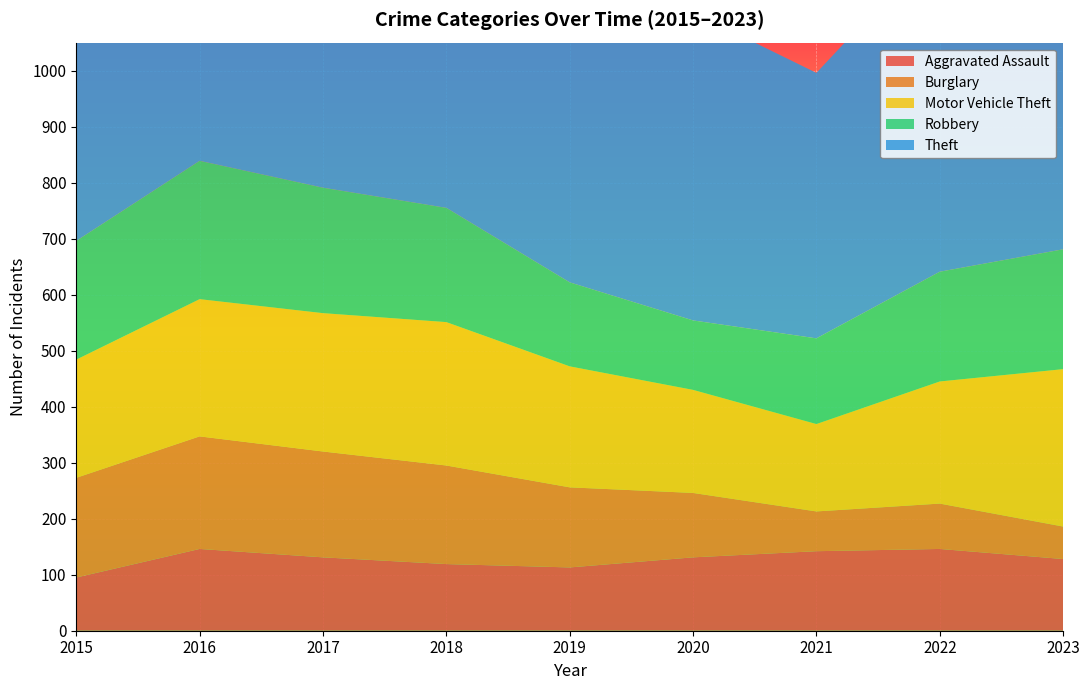

Reading left to right, extract all data points from this chart.

Aggravated Assault: 2015=95	2016=146	2017=131	2018=119	2019=113	2020=131	2021=142	2022=146	2023=128
Burglary: 2015=178	2016=201	2017=189	2018=176	2019=143	2020=115	2021=71	2022=81	2023=58
Motor Vehicle Theft: 2015=211	2016=245	2017=247	2018=256	2019=216	2020=184	2021=156	2022=218	2023=281
Robbery: 2015=212	2016=247	2017=224	2018=204	2019=150	2020=124	2021=153	2022=196	2023=214
Theft: 2015=774	2016=858	2017=916	2018=856	2019=841	2020=550	2021=474	2022=590	2023=506